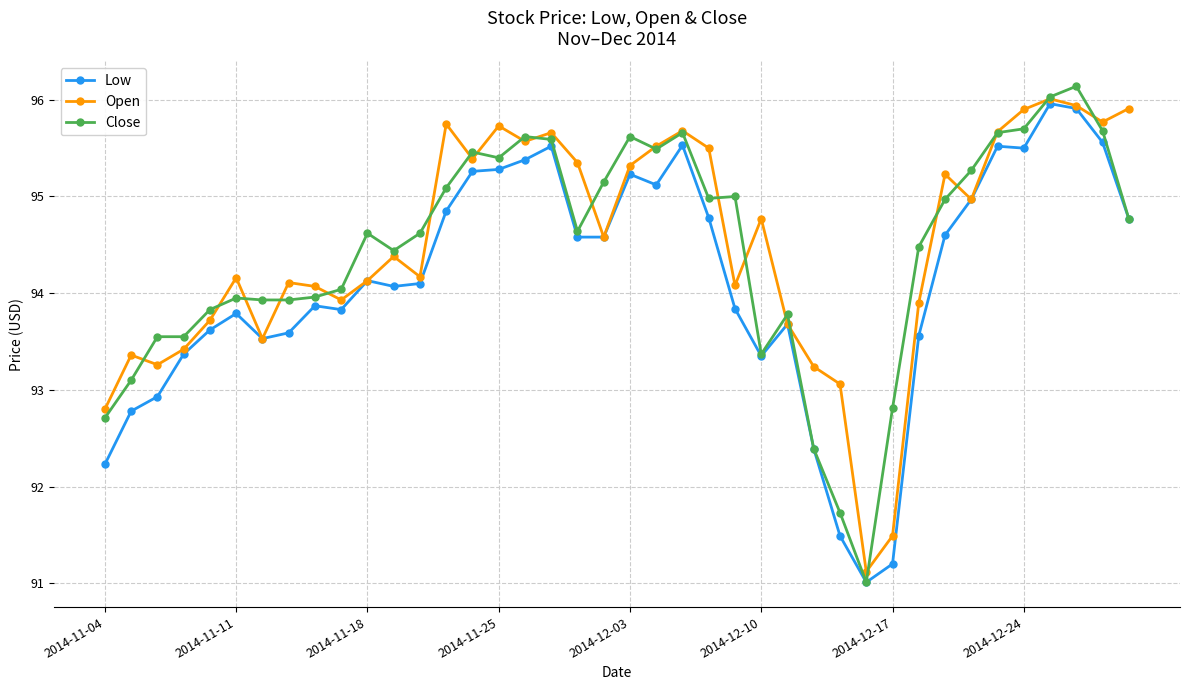

What is the value of the Close point at the 6th from the left?

94.0